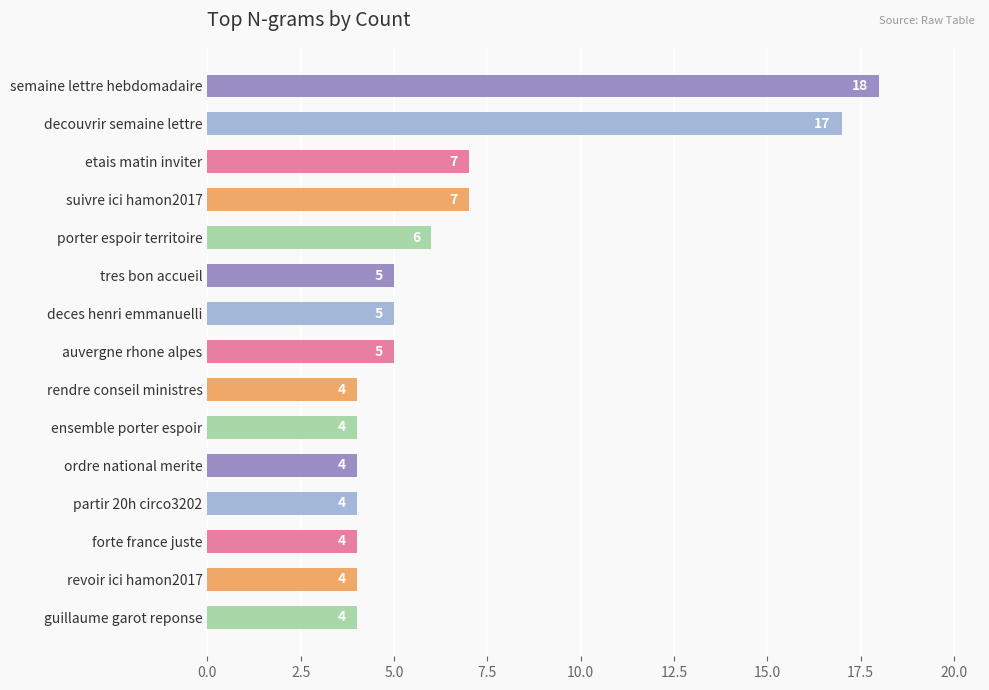

How many bars are there in total?

15